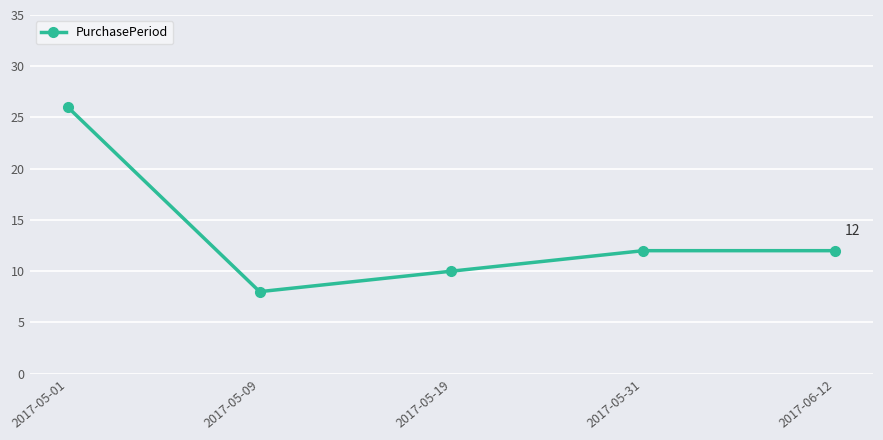

How many lines are shown in the chart?

1